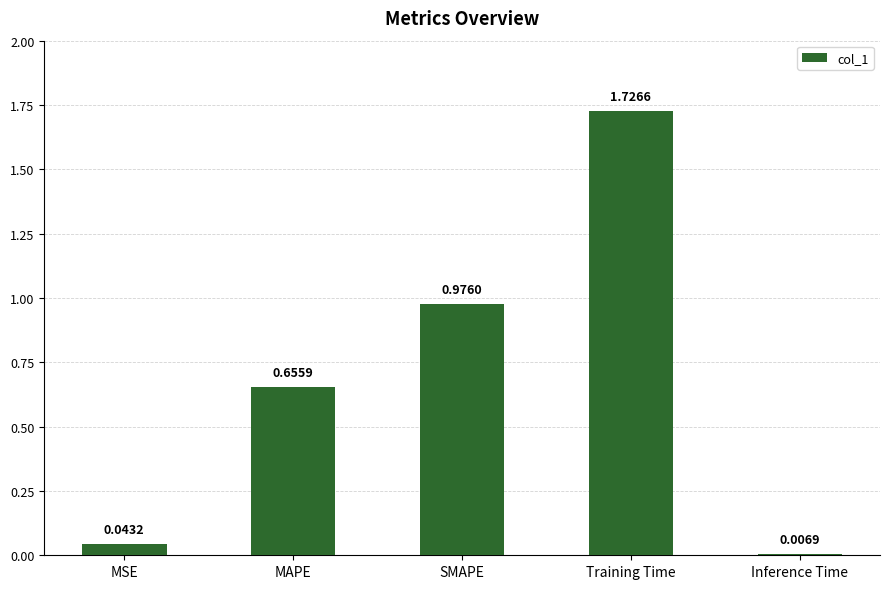

Does the chart contain stacked bars?

No